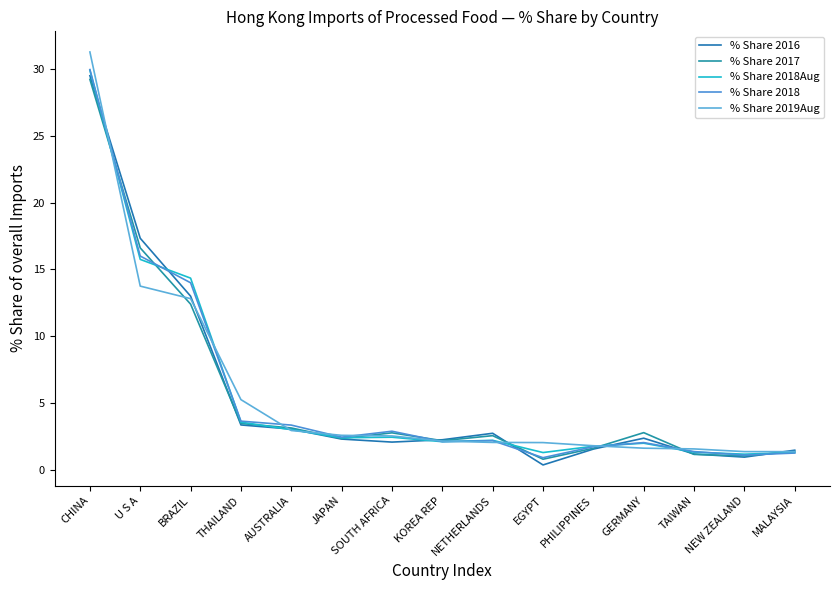

Is this an area chart (filled region under the line)?

No